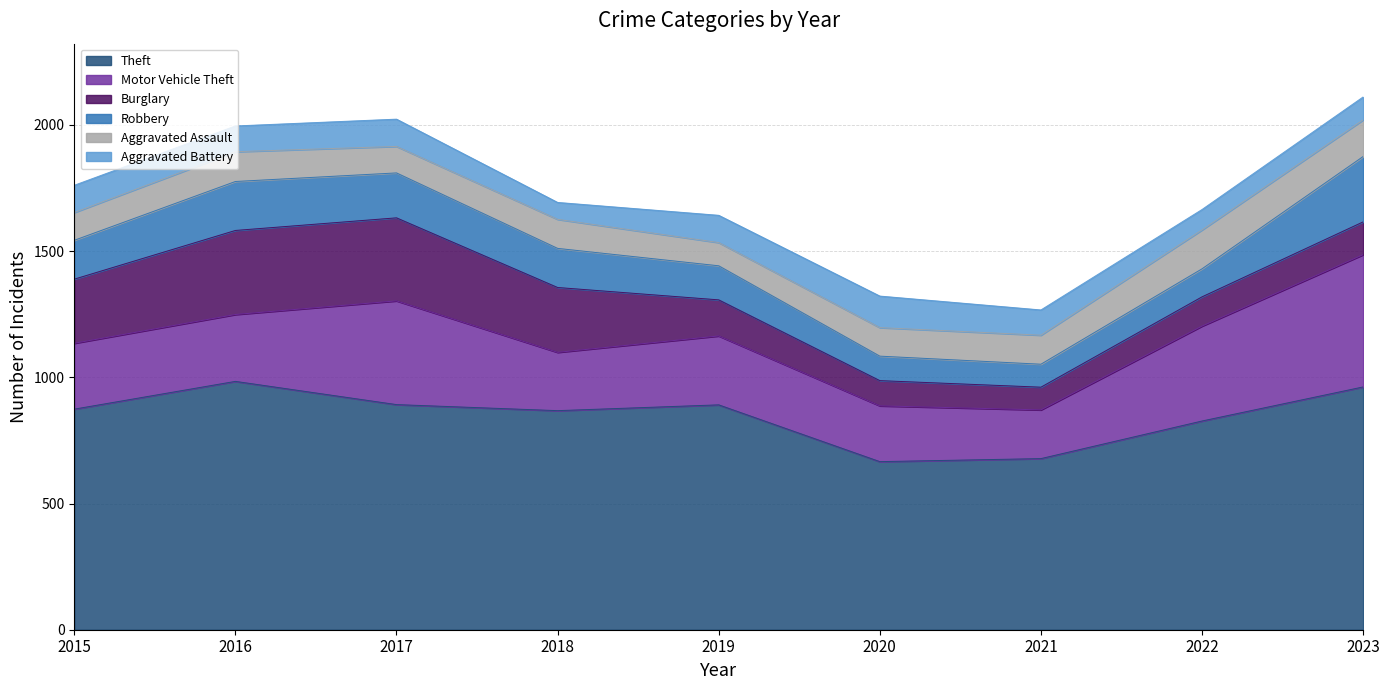

Is it true that Theft equals 891 at 2019?

True